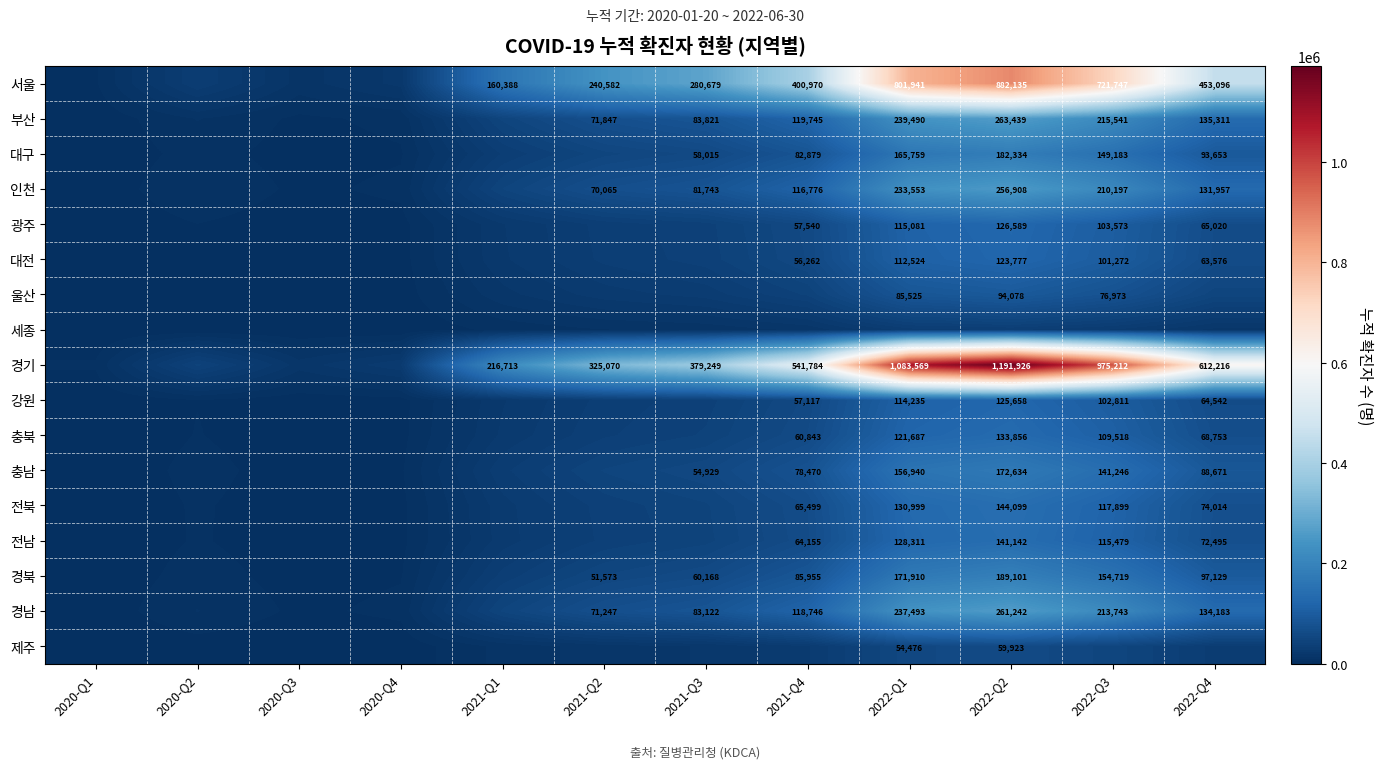

True or false: 강원 has a value of 199139 at 2022-Q1.

False